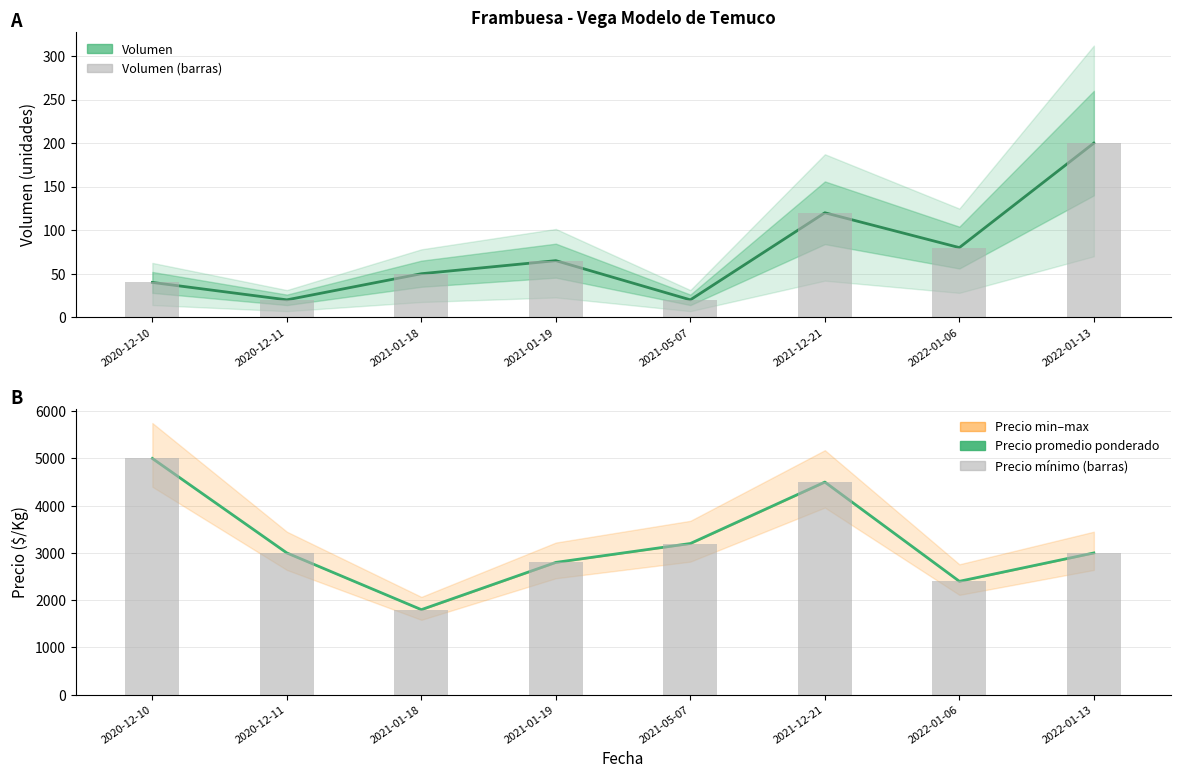

At how many categories does at least one series exceed 1698?

8